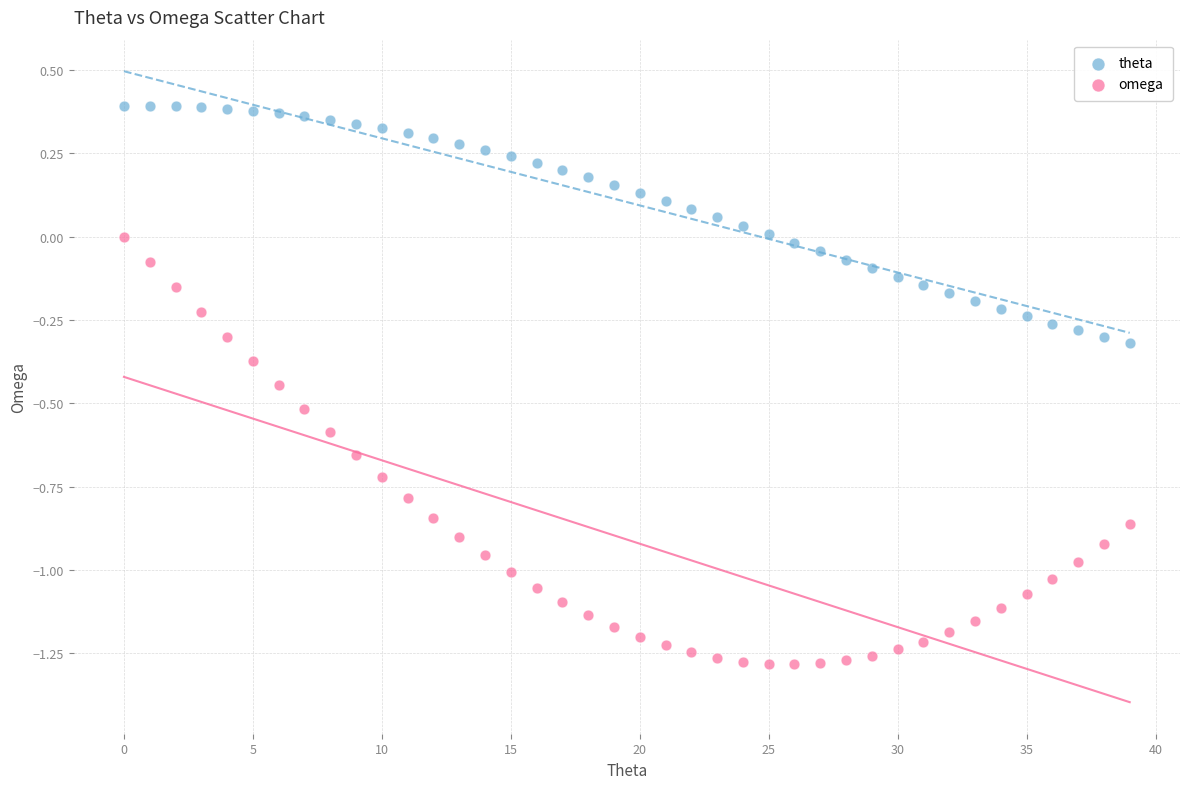

Across all data points, what is the range of Y values (max minus min)?

1.7